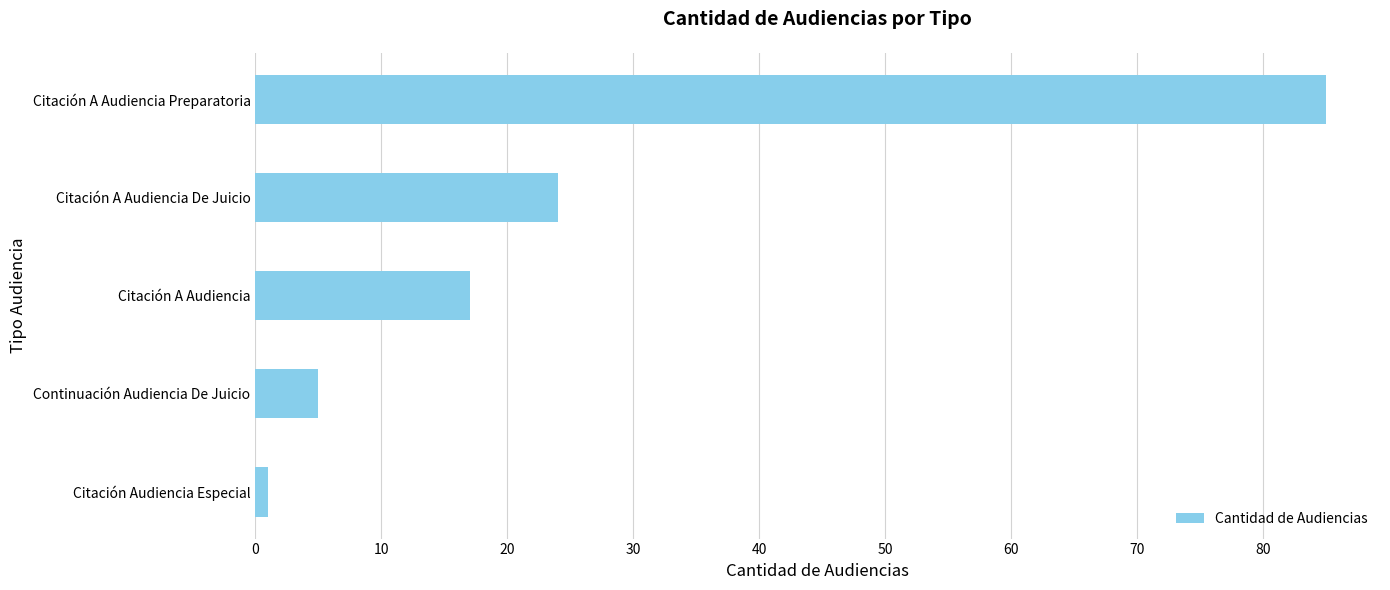

Are the bars grouped side by side (vs. stacked)?

No